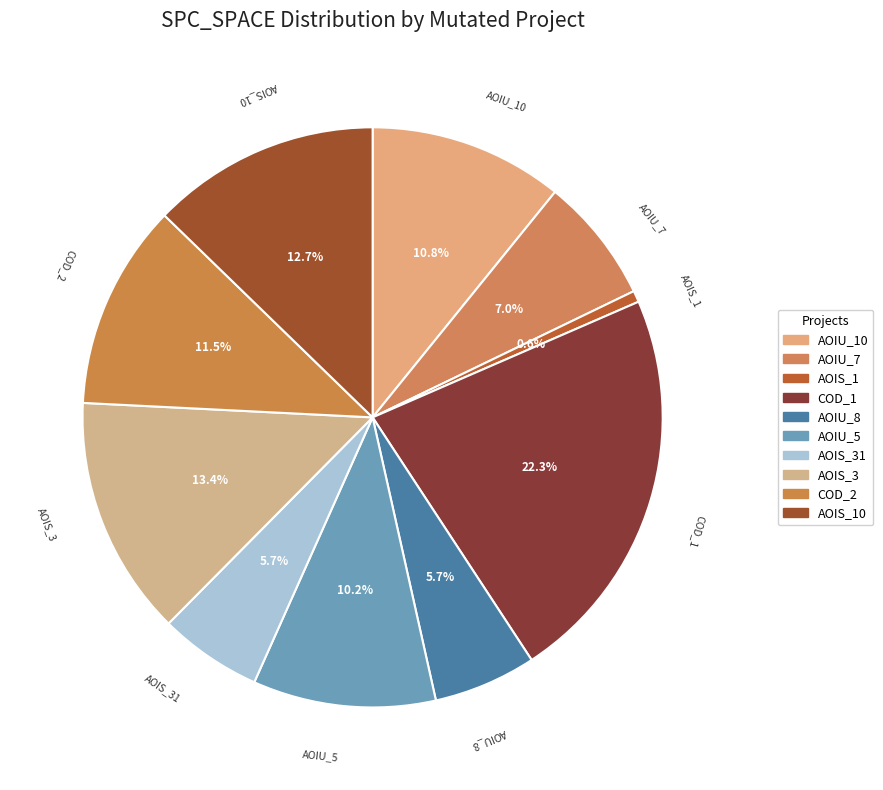

Count the number of slices in the pie.

10